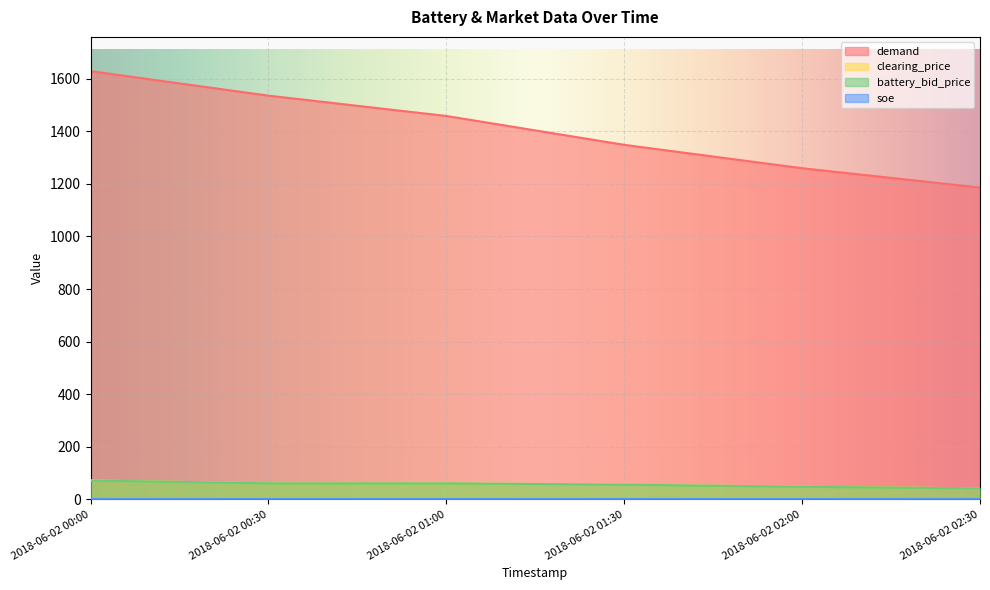

Which category has the lowest value in the battery_bid_price series?

2018-06-02 02:30